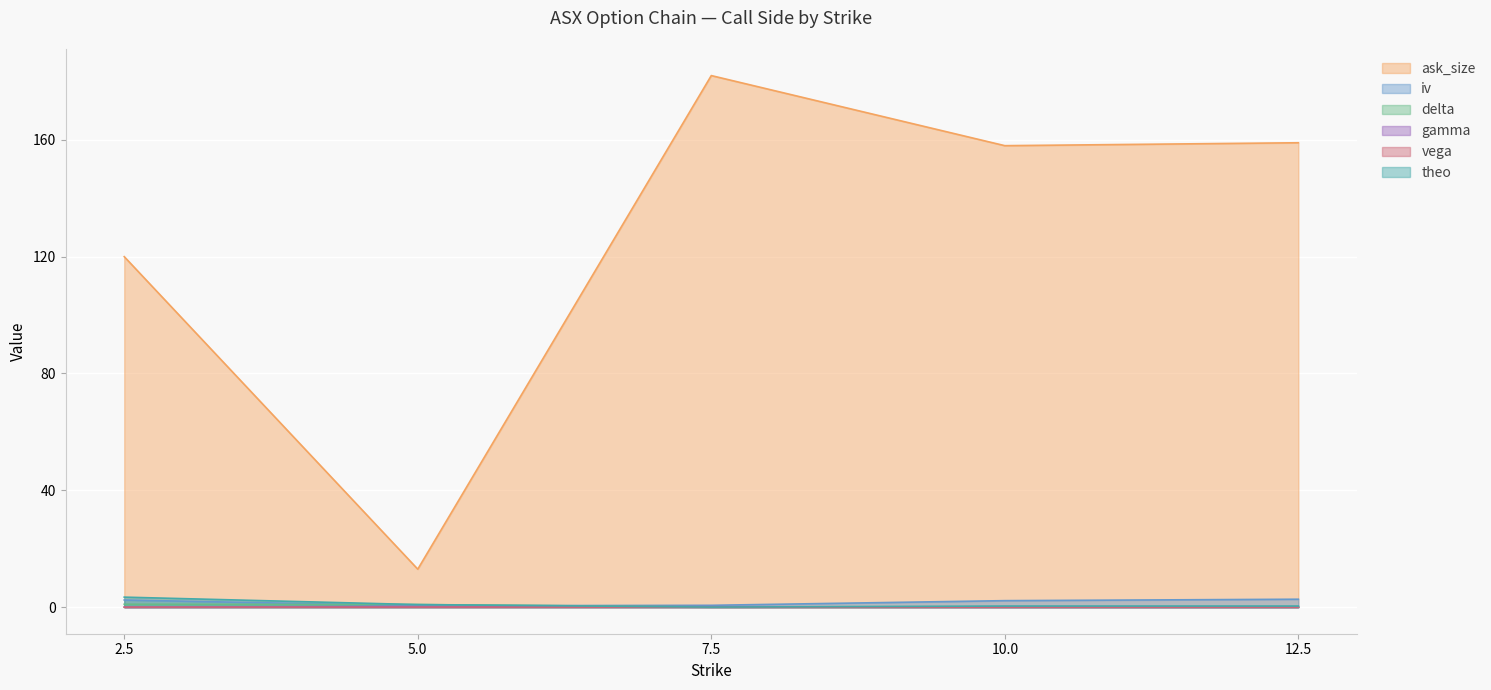

Reading left to right, transcribe all the data shown in this chart.

ask_size: 120.0	13.0	182.0	158.0	159.0
iv: 2.4	0.5	0.6	2.2	2.7
delta: 1.0	0.9	0.1	0.0	0.0
gamma: 0.0	0.2	0.2	0.1	0.0
vega: 0.0	0.0	0.0	0.0	0.0
theo: 3.4	0.9	0.0	0.4	0.4